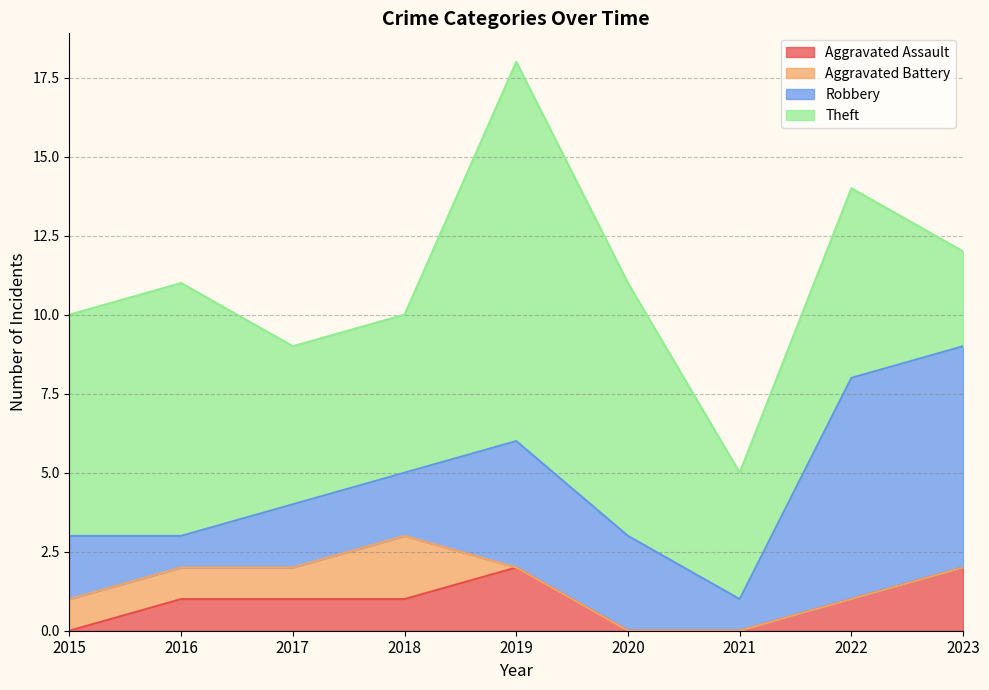

True or false: Theft and Aggravated Assault cross at least once.

False